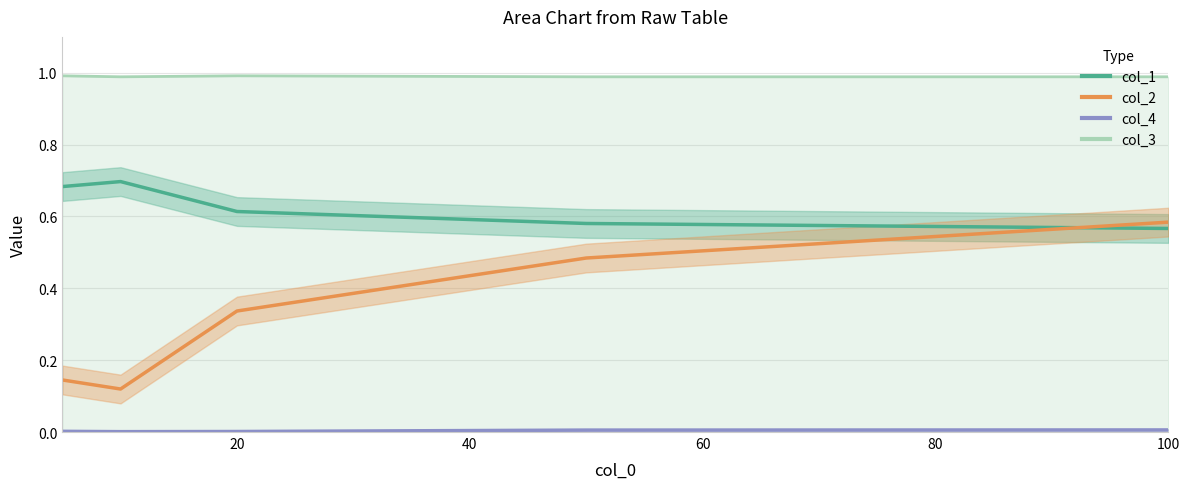

What is the spread (max minus min) of values at 10?

1.0